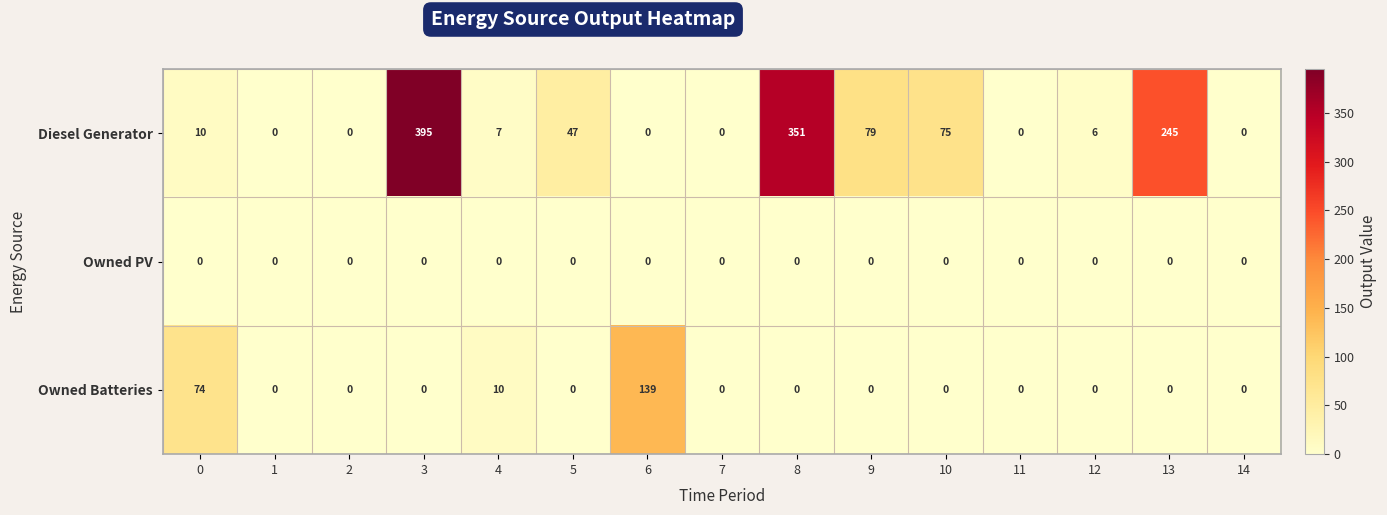

Between 3 and 10, which series saw the biggest shift?

Diesel Generator